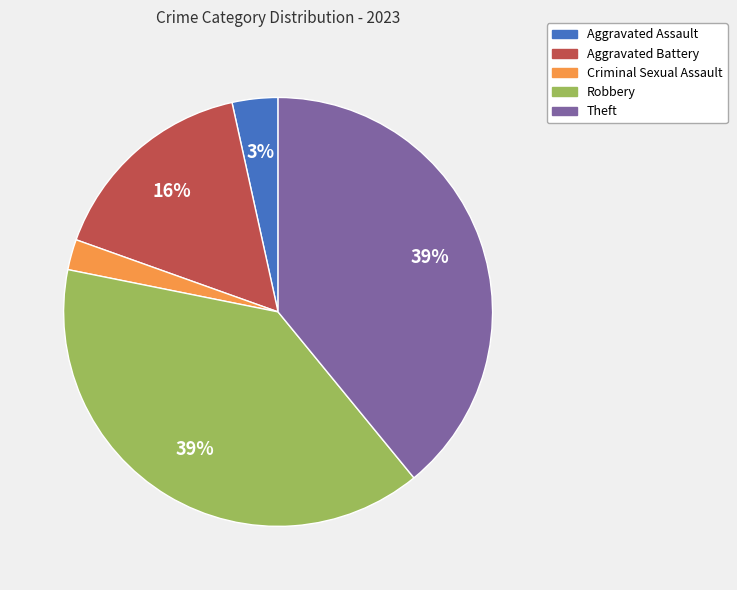

What percentage is the Aggravated Battery slice, to the nearest percent?

16%